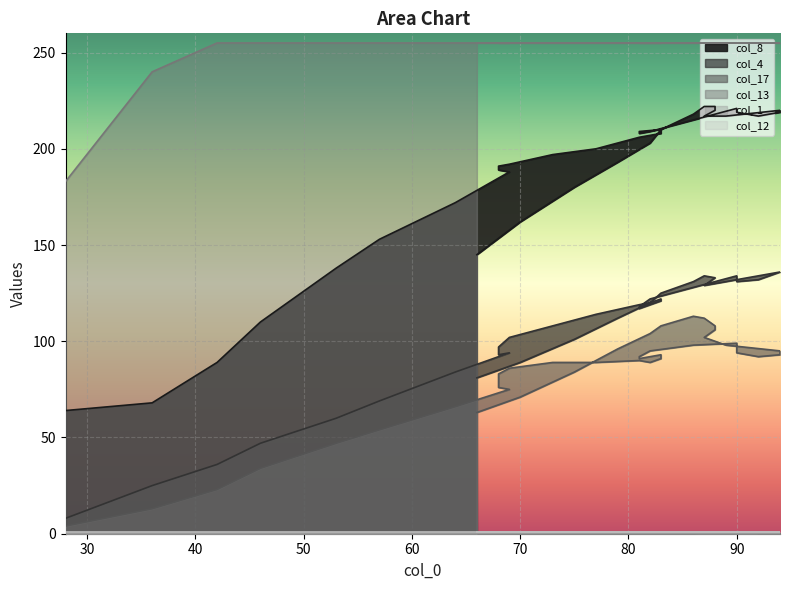

What is the sum of all col_1 values?

2